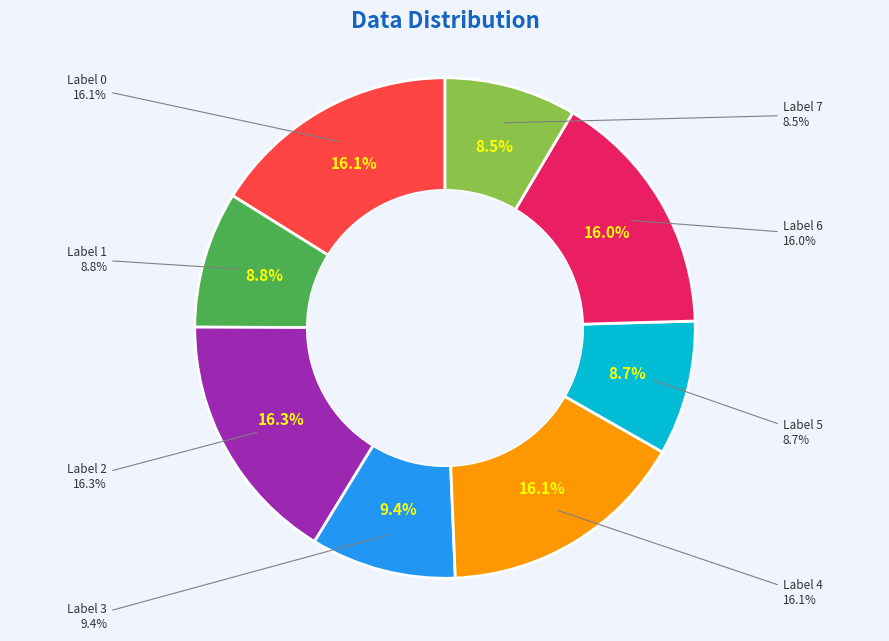

Is there any slice that represents more than half of the pie?

No